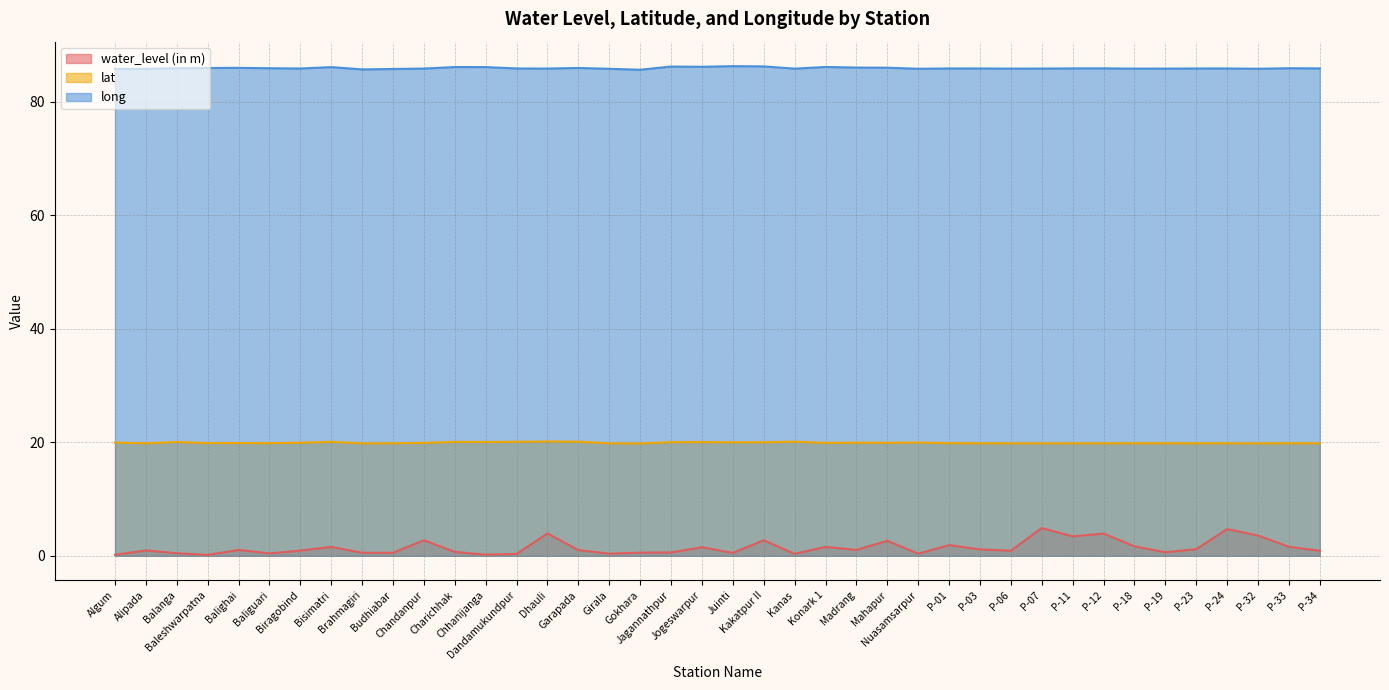

At how many categories does at least one series exceed 8?

40